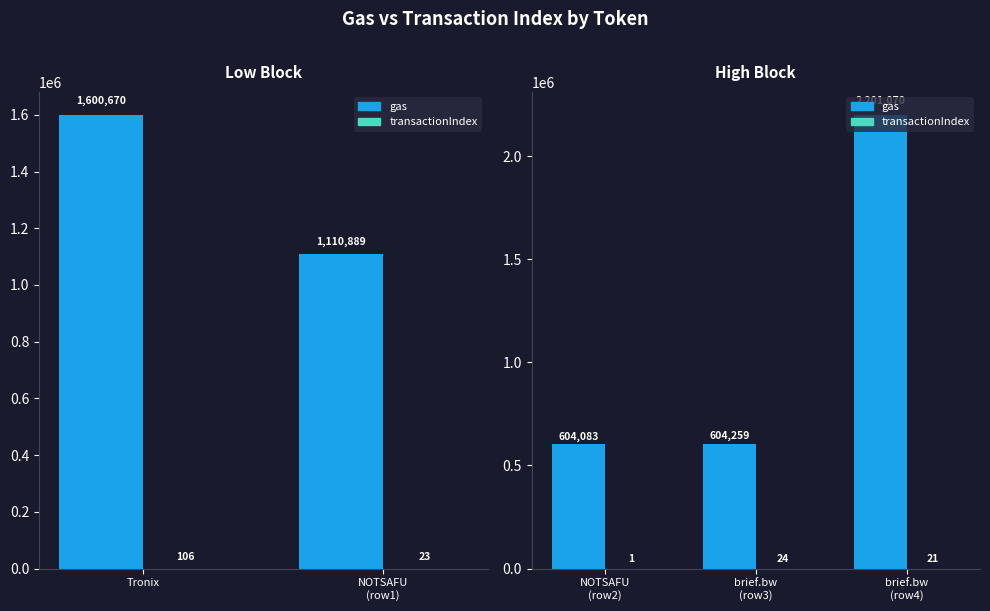

How many data points does each series have?

3